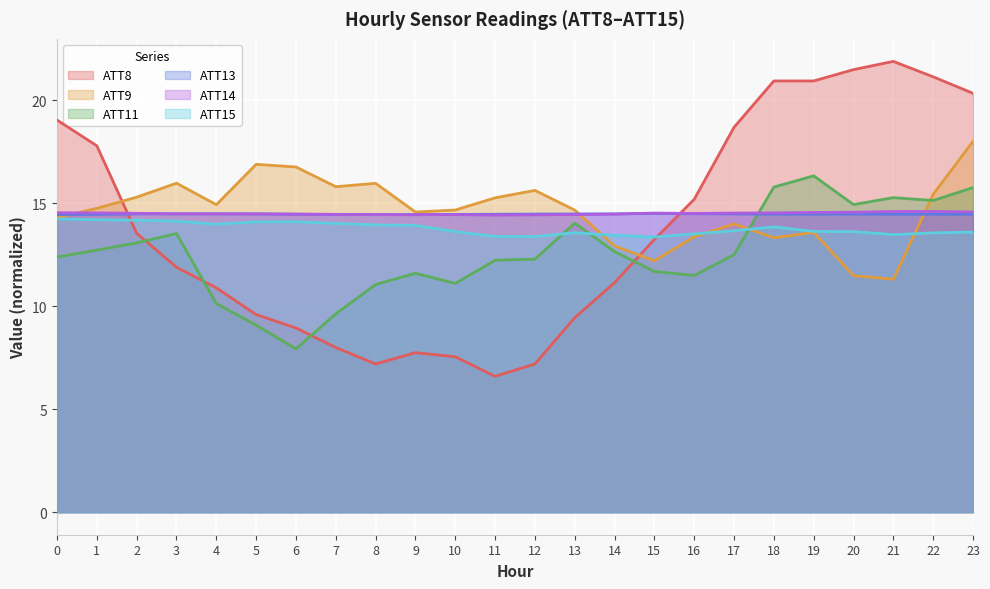

What value does the ATT11 series have at 15?

11.7